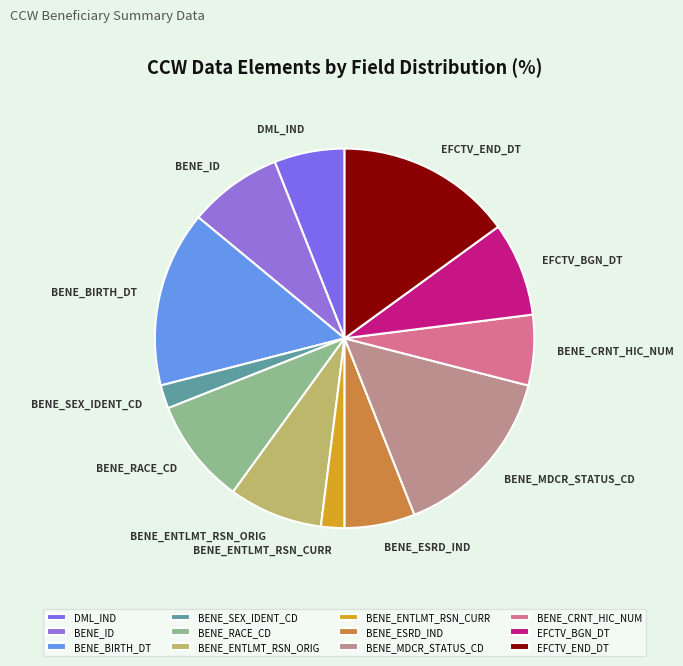

Does BENE_ENTLMT_RSN_CURR represent more than half of the total?

No